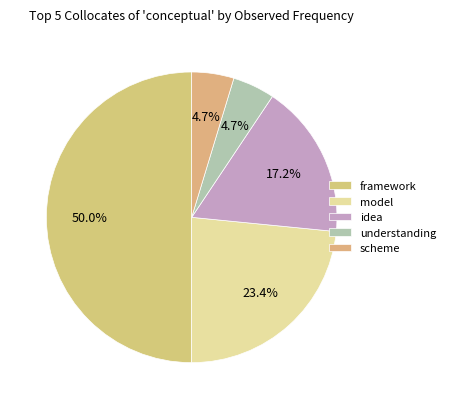

Which category has the biggest portion of the pie?

framework